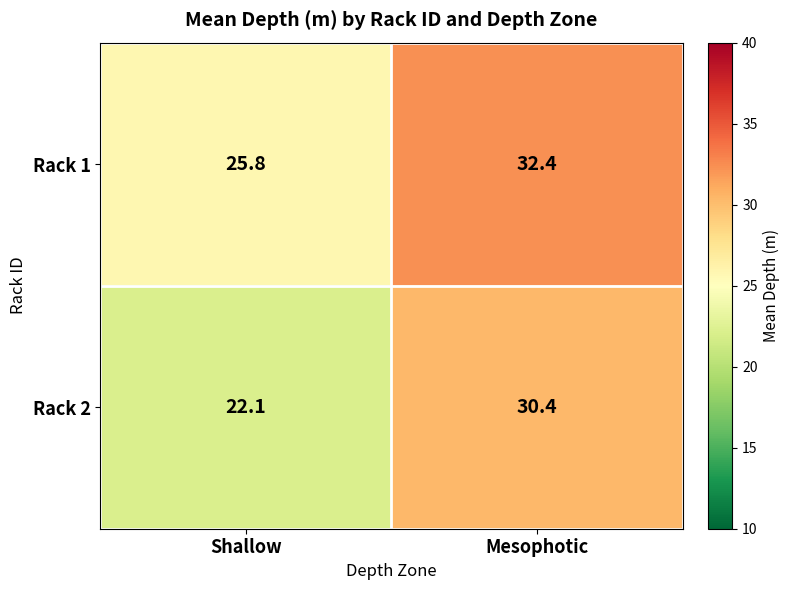

What is the difference between the Rack 2 values at Shallow and Mesophotic?

8.3